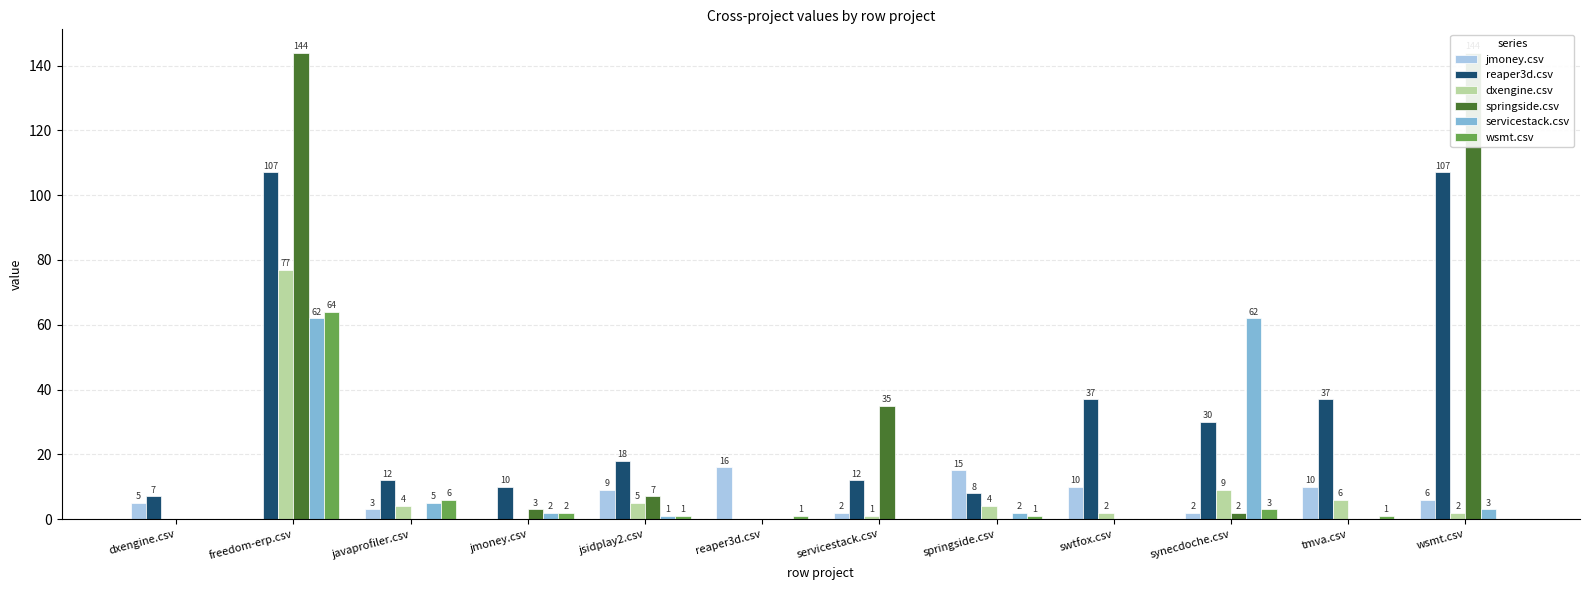

Reading left to right, what are all the values shown in this chart?

jmoney.csv: 5	0	3	0	9	16	2	15	10	2	10	6
reaper3d.csv: 7	107	12	10	18	0	12	8	37	30	37	107
dxengine.csv: 0	77	4	0	5	0	1	4	2	9	6	2
springside.csv: 0	144	0	3	7	0	35	0	0	2	0	144
servicestack.csv: 0	62	5	2	1	0	0	2	0	62	0	3
wsmt.csv: 0	64	6	2	1	1	0	1	0	3	1	0